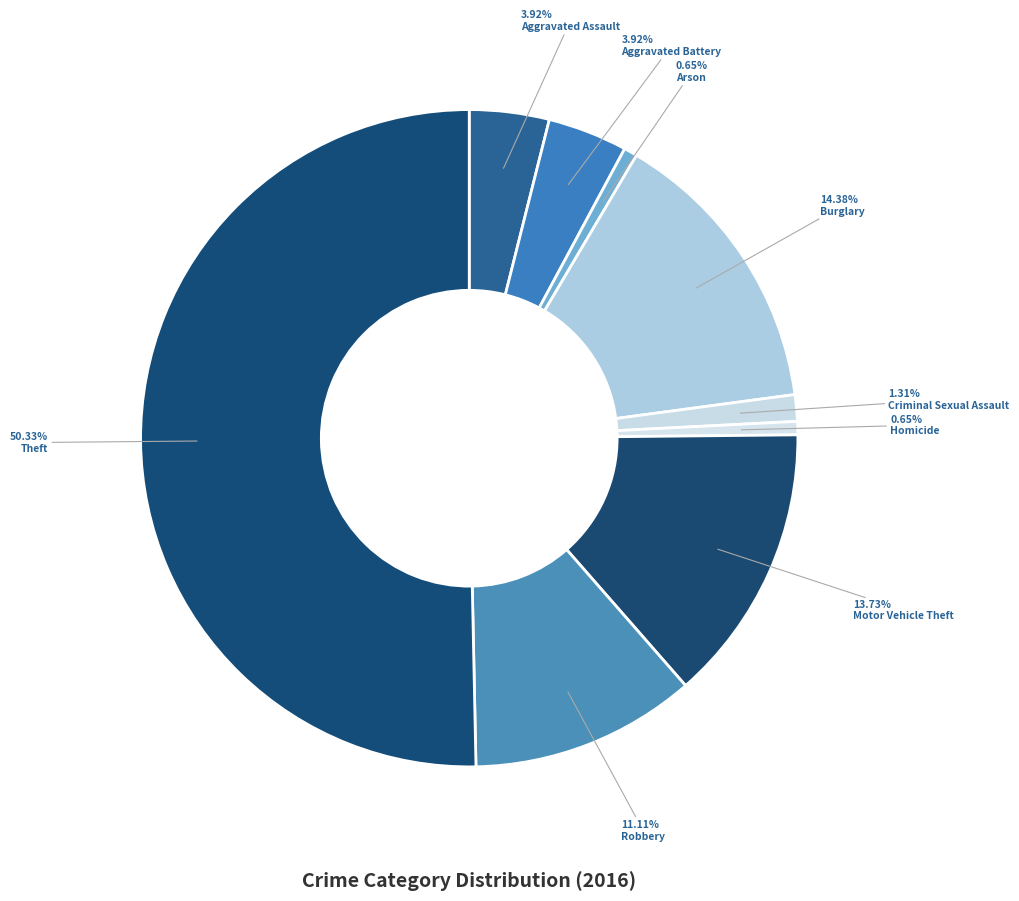

Does Theft account for over 50% of the chart?

Yes